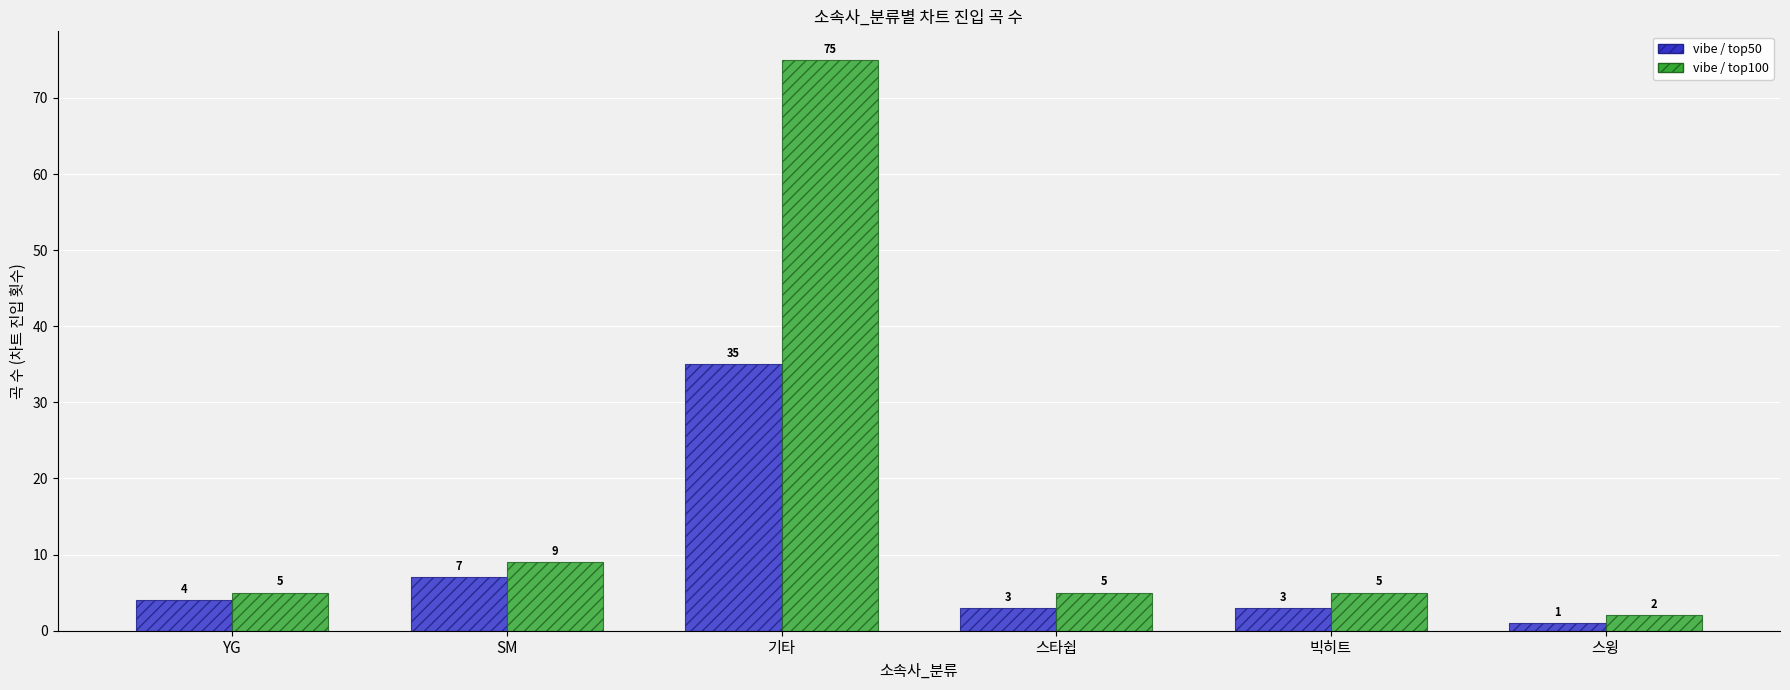

Count the number of data series in this chart.

2